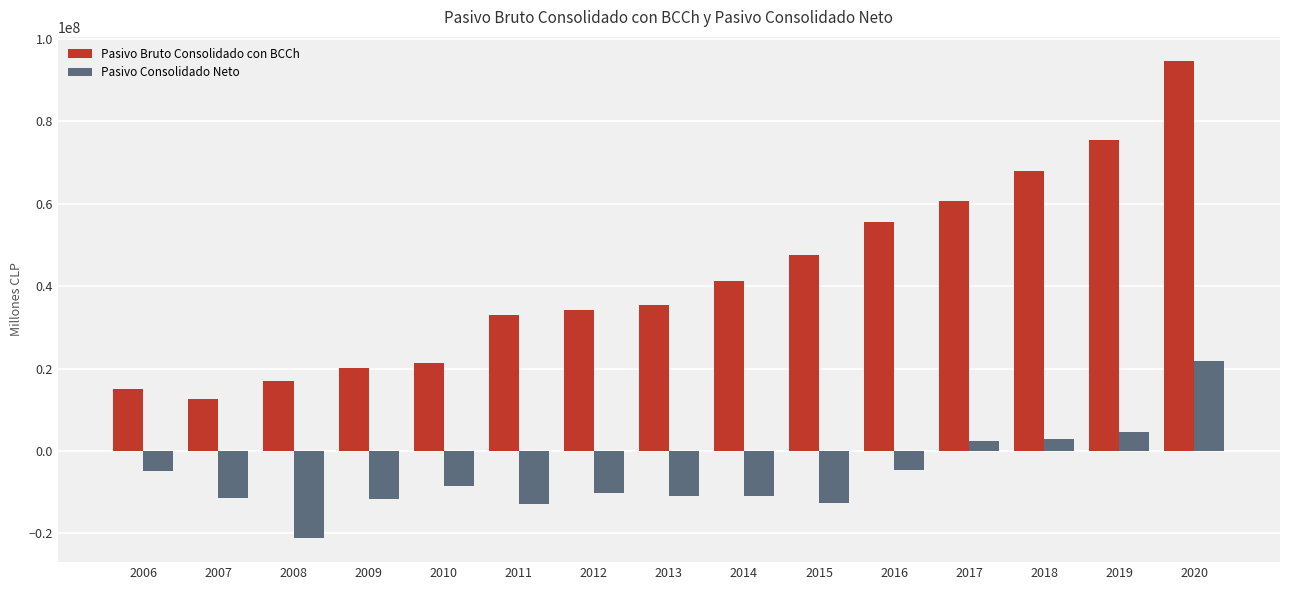

What value does the Pasivo Consolidado Neto series have at 2007, to the nearest 100?

-11544800